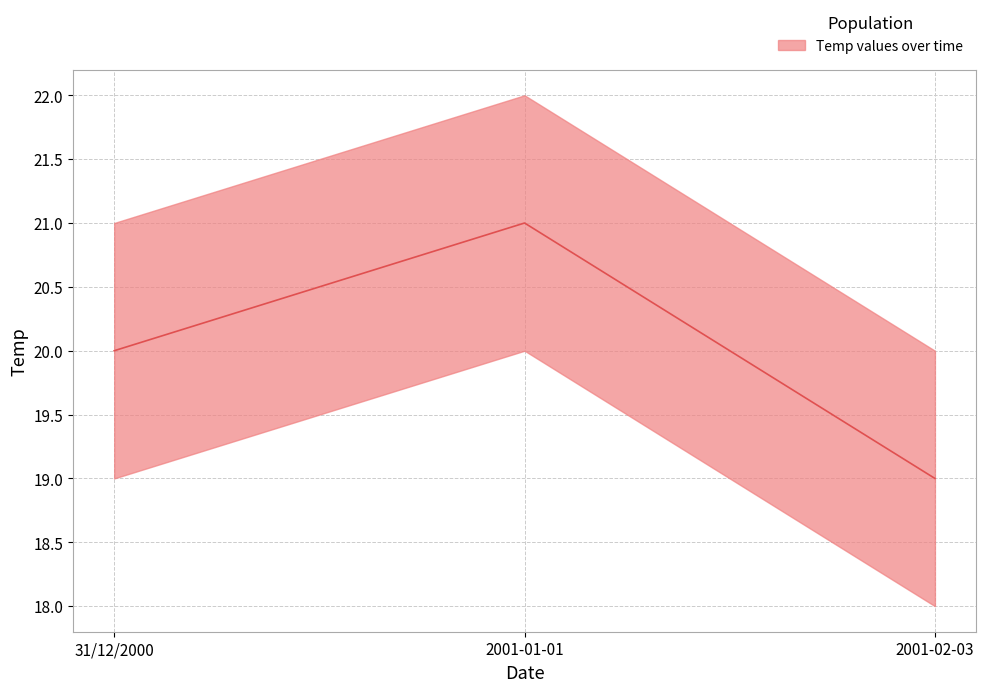

What is the value of the 2nd point from the left?

21